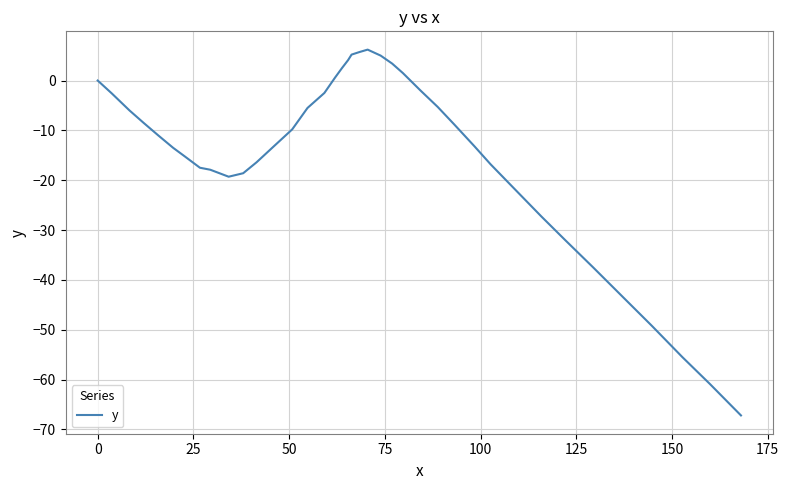

Does the chart have visible grid lines?

Yes